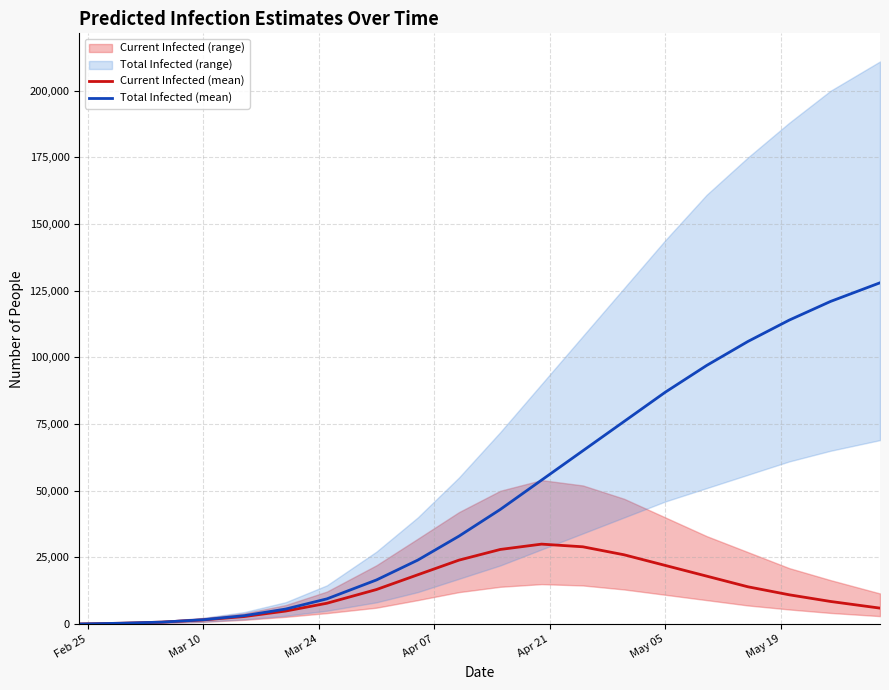

What is the minimum value for Current Infected (mean)?

54